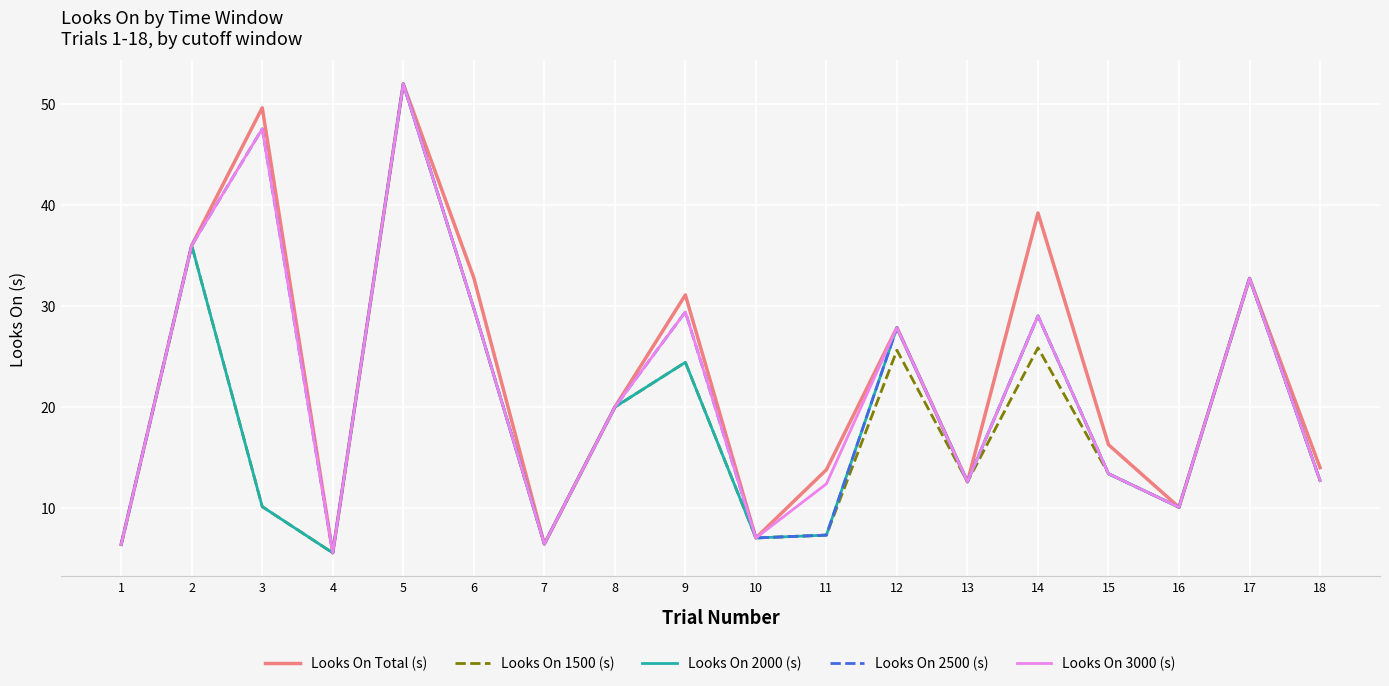

What is the approximate value of Looks On 3000 (s) at 12?

27.8